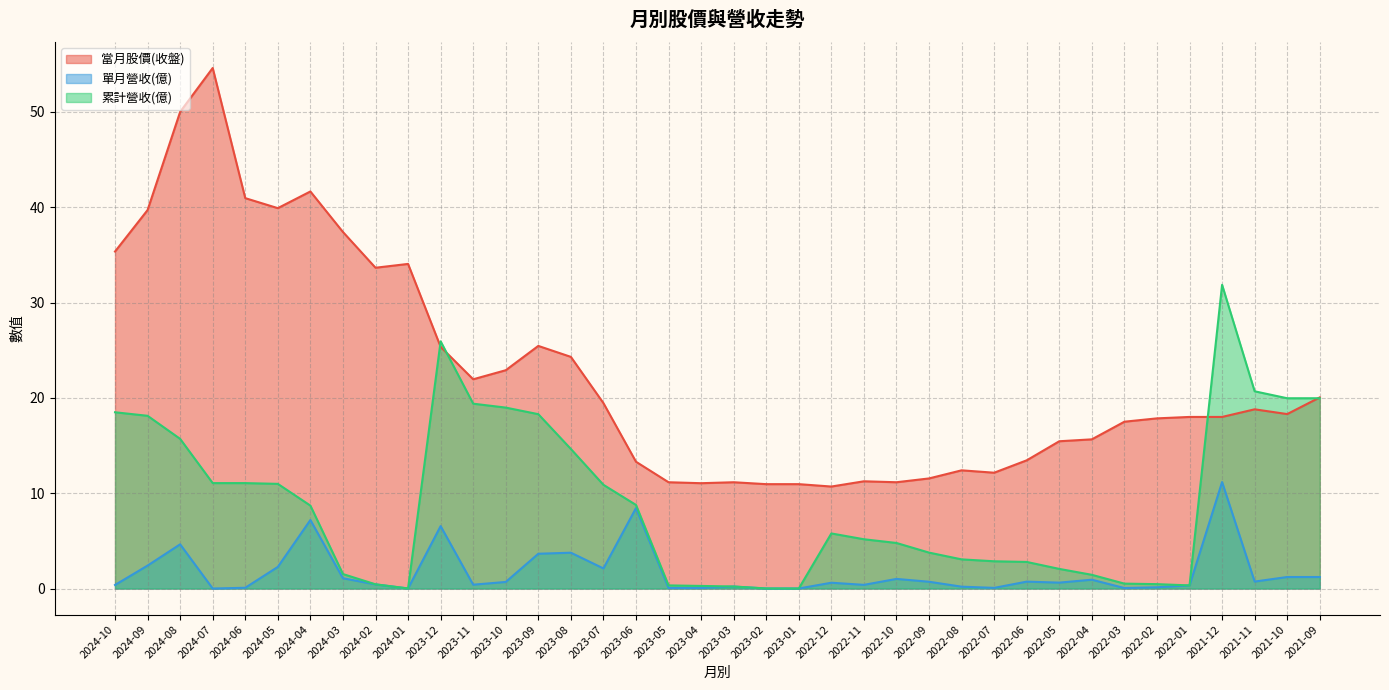

Reading right to left, transcribe all the data shown in this chart.

當月股價(收盤): 2021-09=20.1	2021-10=18.3	2021-11=18.8	2021-12=18.0	2022-01=18.0	2022-02=17.9	2022-03=17.5	2022-04=15.7	2022-05=15.4	2022-06=13.4	2022-07=12.2	2022-08=12.4	2022-09=11.6	2022-10=11.2	2022-11=11.2	2022-12=10.7	2023-01=10.9	2023-02=10.9	2023-03=11.2	2023-04=11.1	2023-05=11.2	2023-06=13.3	2023-07=19.4	2023-08=24.3	2023-09=25.4	2023-10=22.9	2023-11=21.9	2023-12=25.4	2024-01=34.0	2024-02=33.6	2024-03=37.4	2024-04=41.6	2024-05=39.9	2024-06=41.0	2024-07=54.6	2024-08=50.0	2024-09=39.7	2024-10=35.4
單月營收(億): 2021-09=1.2	2021-10=1.2	2021-11=0.7	2021-12=11.2	2022-01=0.3	2022-02=0.1	2022-03=0.1	2022-04=0.9	2022-05=0.6	2022-06=0.7	2022-07=0.1	2022-08=0.2	2022-09=0.7	2022-10=1.0	2022-11=0.4	2022-12=0.6	2023-01=0.0	2023-02=0.0	2023-03=0.2	2023-04=0.1	2023-05=0.1	2023-06=8.4	2023-07=2.1	2023-08=3.8	2023-09=3.6	2023-10=0.7	2023-11=0.4	2023-12=6.5	2024-01=0.0	2024-02=0.4	2024-03=1.1	2024-04=7.2	2024-05=2.3	2024-06=0.1	2024-07=0.0	2024-08=4.6	2024-09=2.4	2024-10=0.4
累計營收(億): 2021-09=20.0	2021-10=20.0	2021-11=20.7	2021-12=31.9	2022-01=0.3	2022-02=0.5	2022-03=0.5	2022-04=1.4	2022-05=2.1	2022-06=2.8	2022-07=2.9	2022-08=3.1	2022-09=3.8	2022-10=4.8	2022-11=5.2	2022-12=5.8	2023-01=0.0	2023-02=0.0	2023-03=0.2	2023-04=0.3	2023-05=0.3	2023-06=8.8	2023-07=10.9	2023-08=14.6	2023-09=18.3	2023-10=19.0	2023-11=19.4	2023-12=25.9	2024-01=0.0	2024-02=0.4	2024-03=1.5	2024-04=8.7	2024-05=11.0	2024-06=11.1	2024-07=11.1	2024-08=15.7	2024-09=18.1	2024-10=18.5